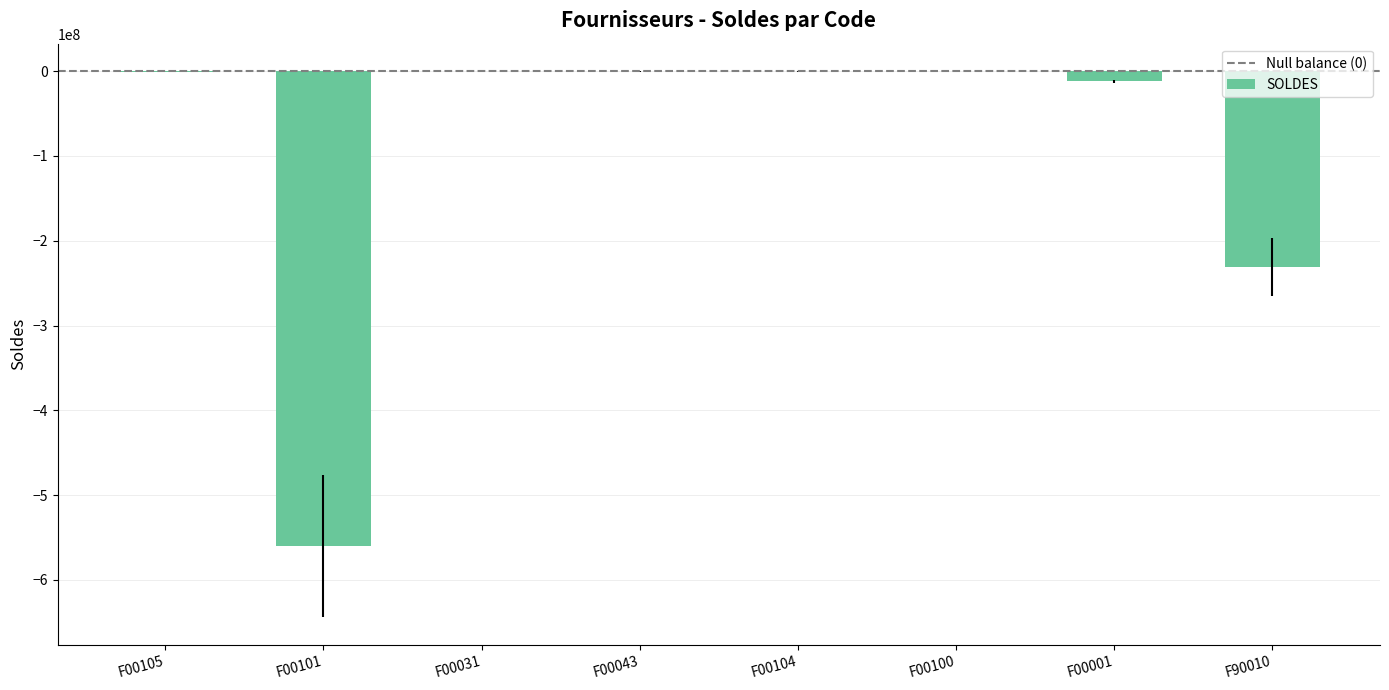

Does the chart contain stacked bars?

No